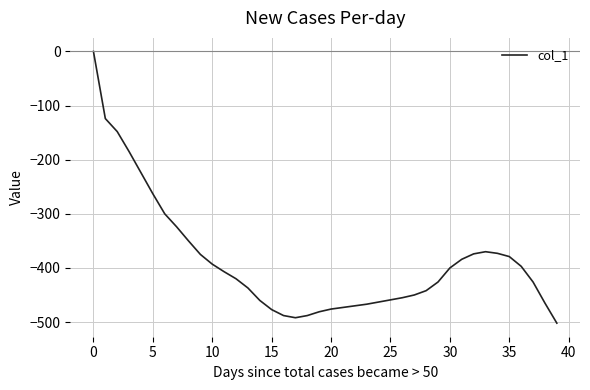

What is the difference between the maximum and minimum values?

502